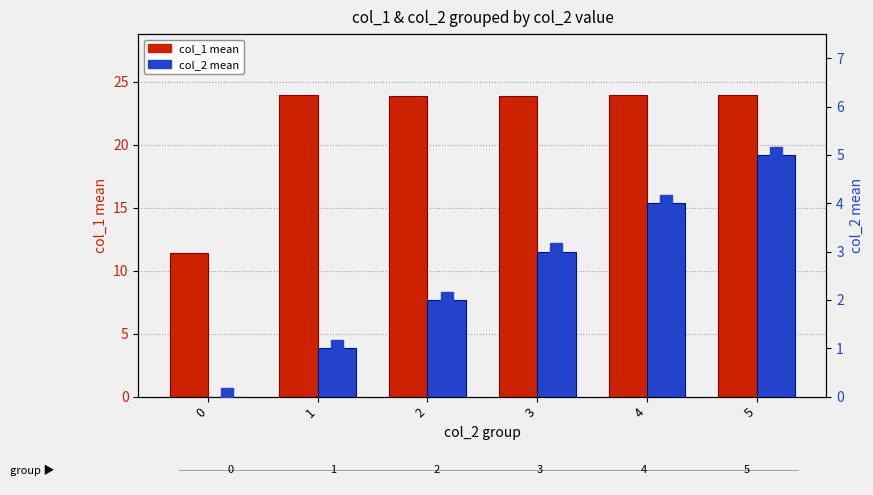

Which series changed the most between 0 and 2?

col_1 mean